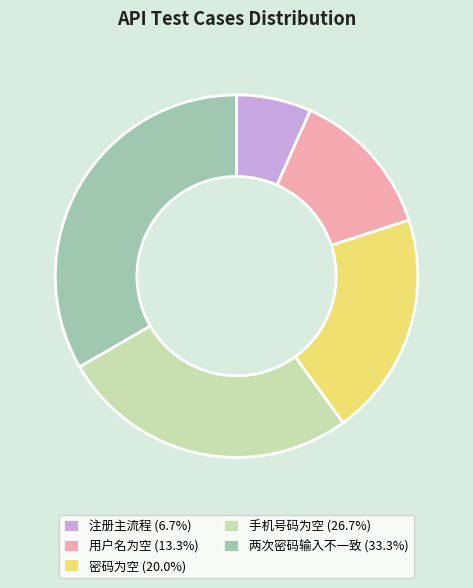

Rank the categories by value from lowest to highest.

注册主流程, 用户名为空, 密码为空, 手机号码为空, 两次密码输入不一致